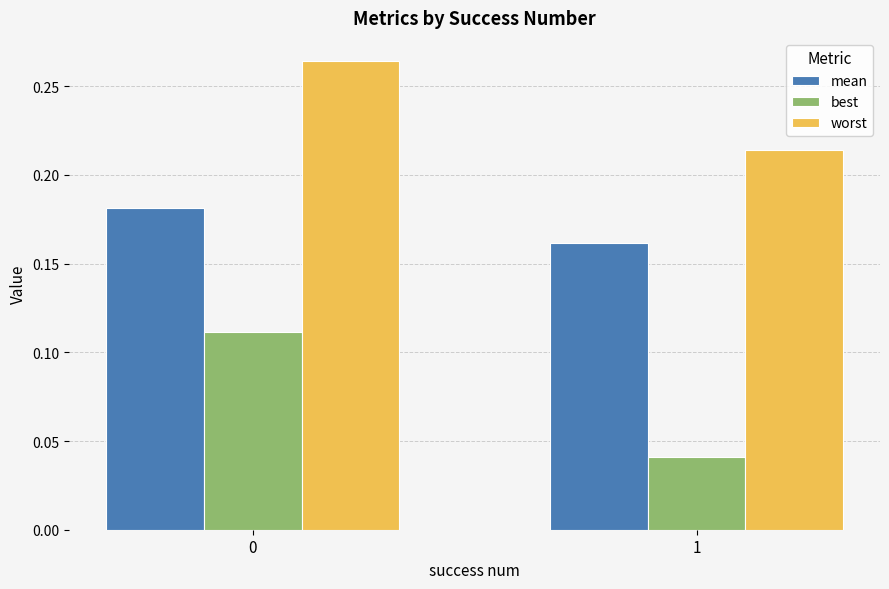

Are the bars horizontal?

No